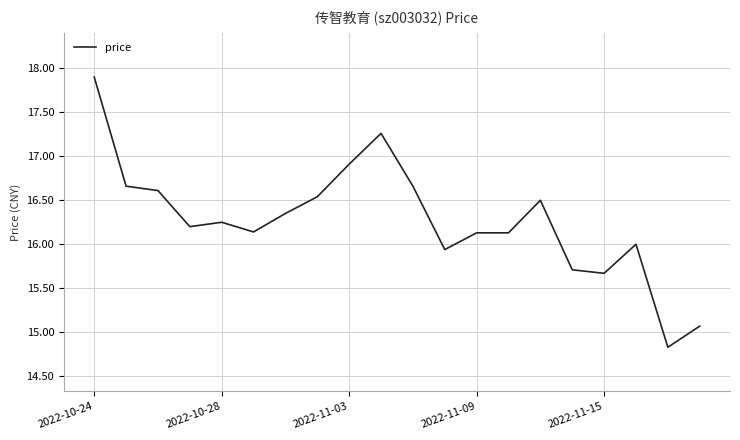

What is the maximum value shown in the chart?

17.9